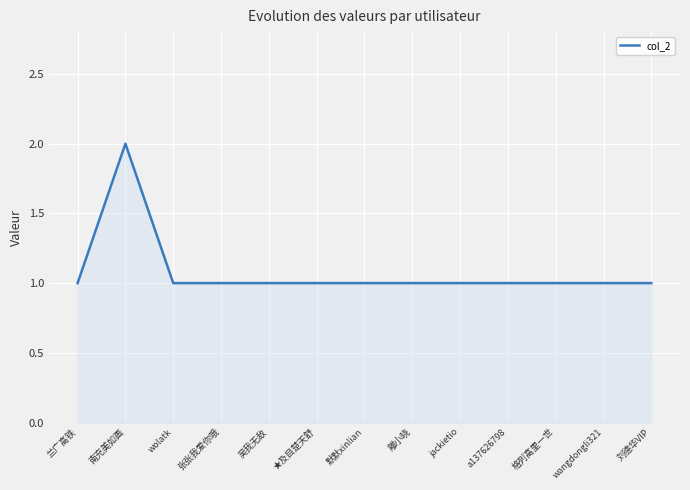

What is the maximum value shown in the chart?

2